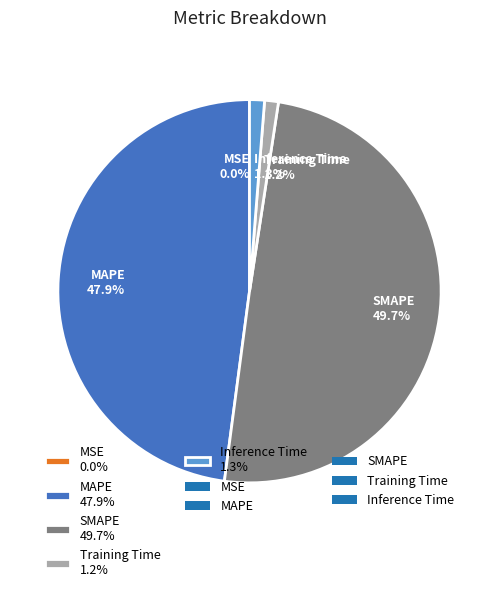

To the nearest percent, what portion does Training Time represent?

1%